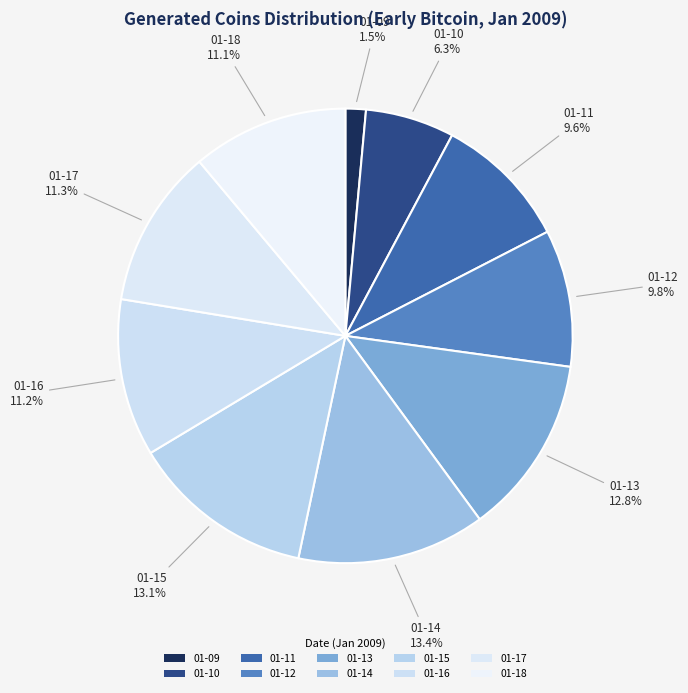

Is there any slice that represents more than half of the pie?

No